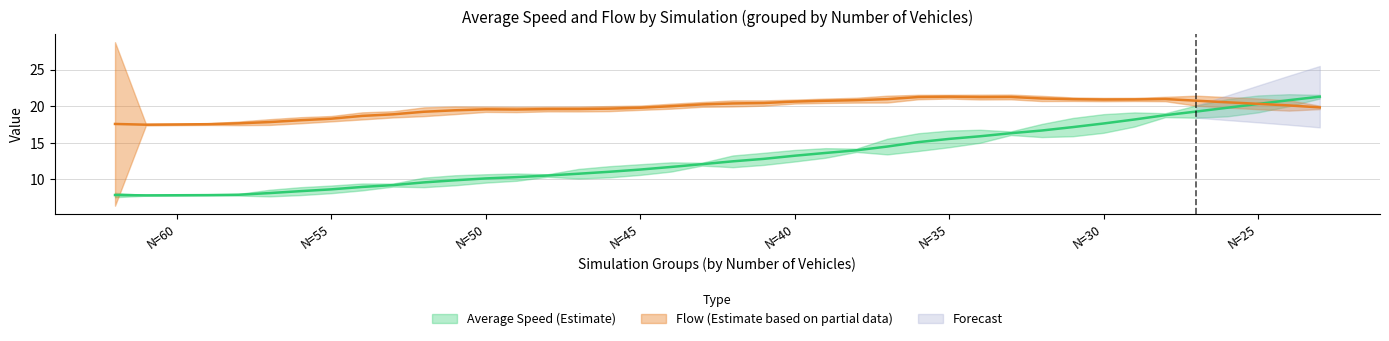

What is the greatest value displayed?

21.3